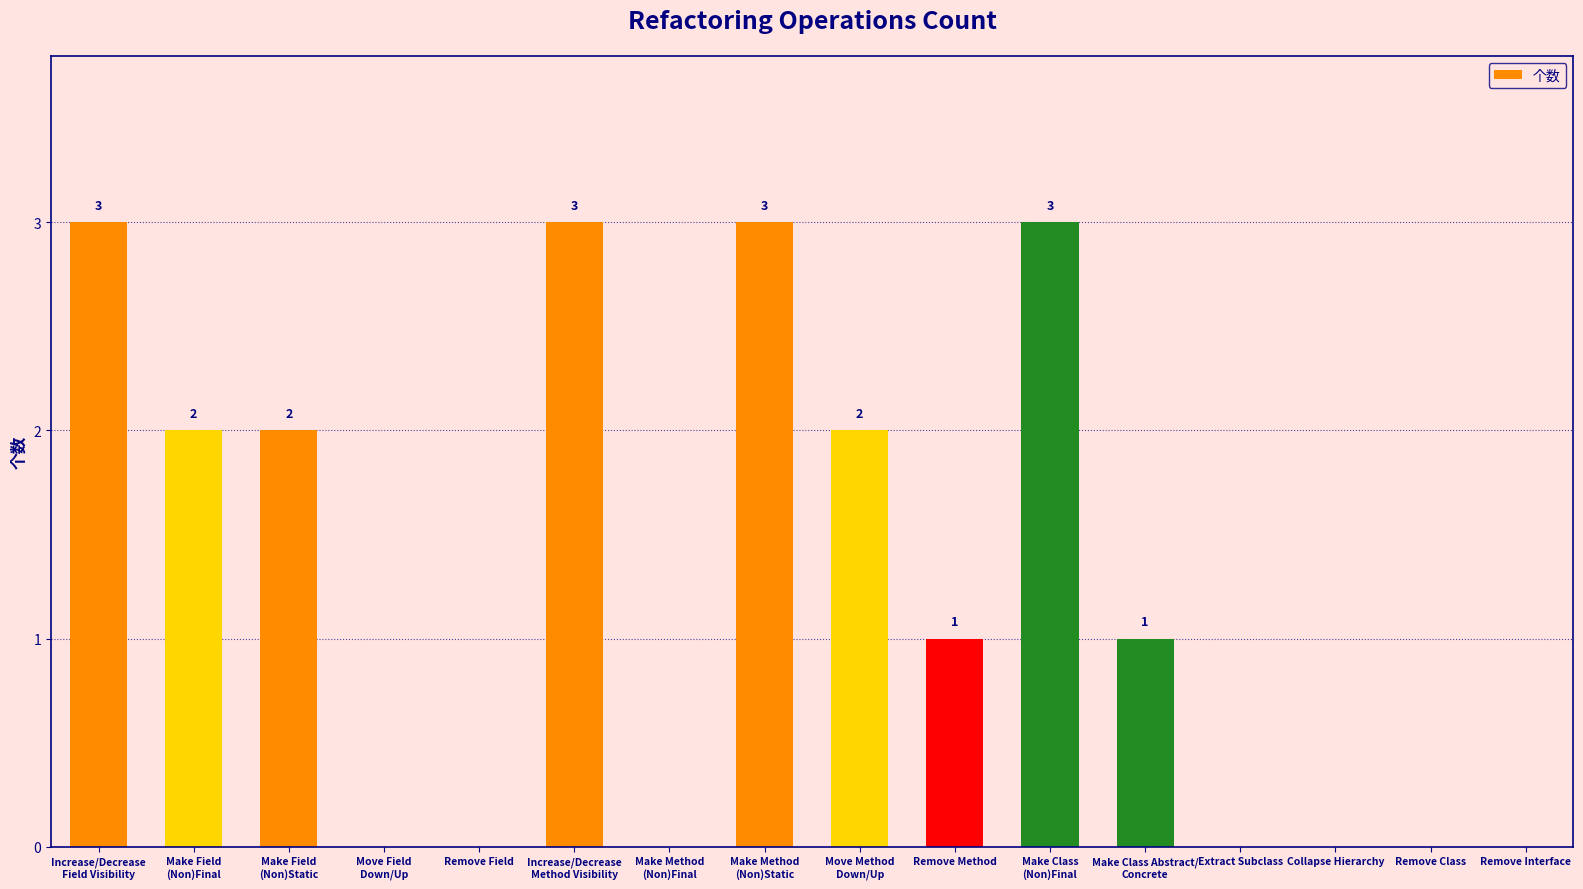

What is the sum of the values at Increase/Decrease
Field Visibility and Move Field
Down/Up?

3